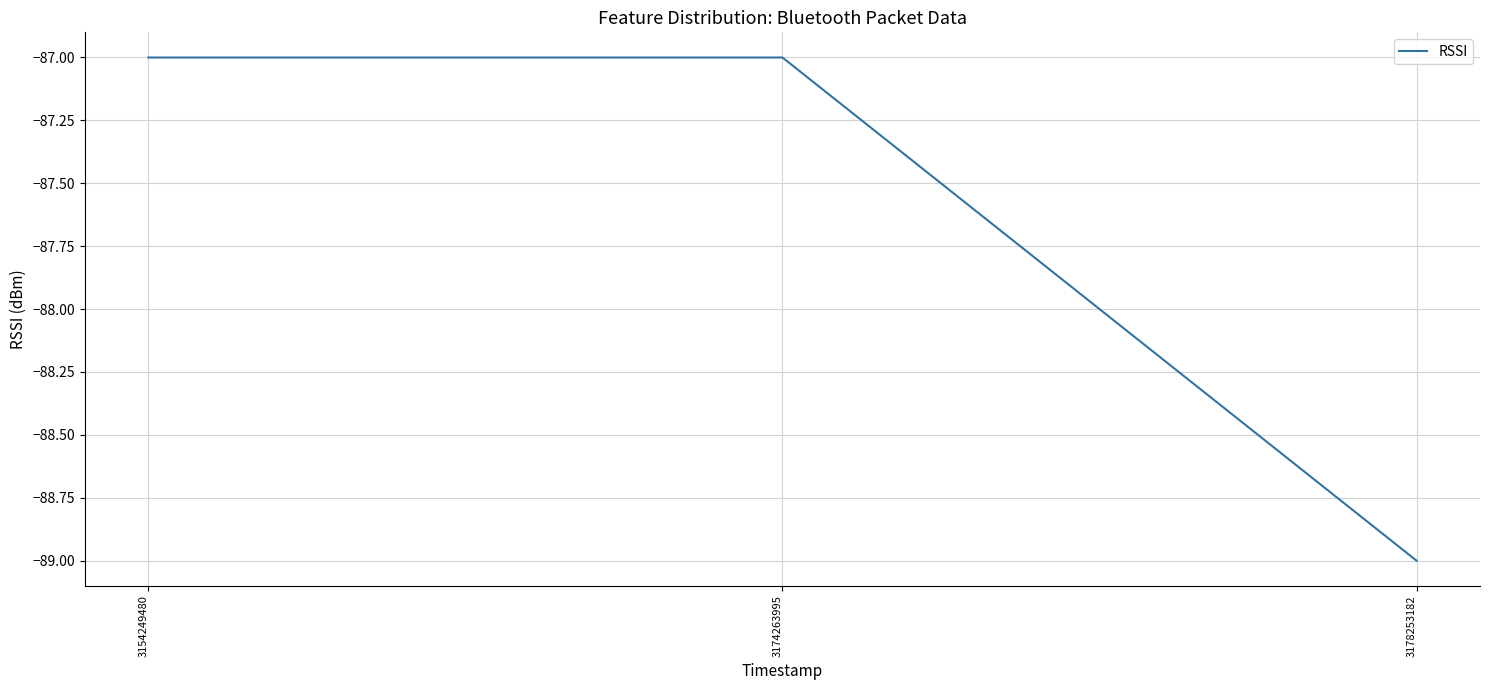

What is the sum of the values at 3154249480 and 3178253182?

-176